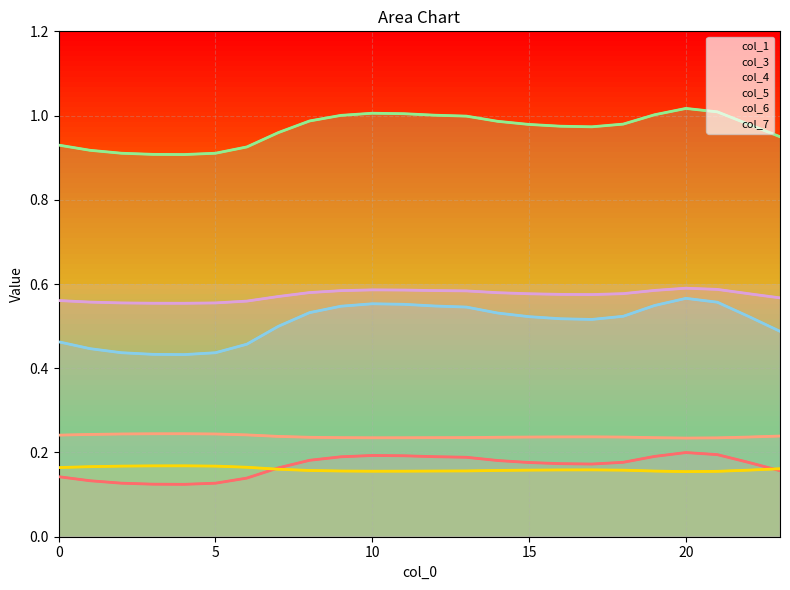

Which series has the widest spread of values?

col_6